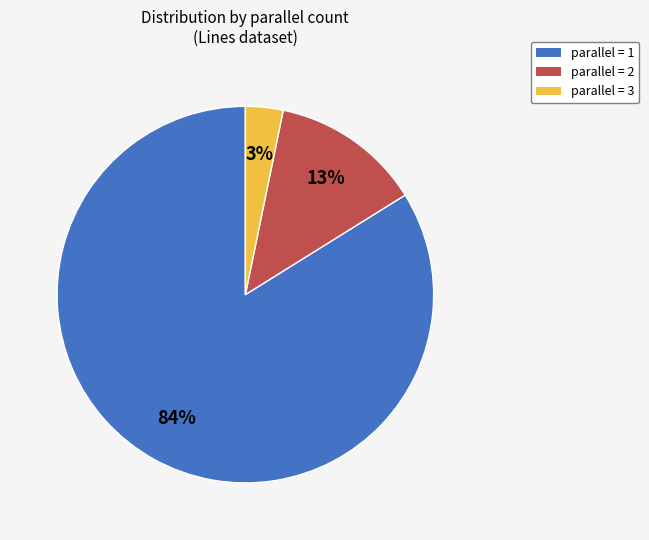

To the nearest percent, what is the average slice percentage?

33%